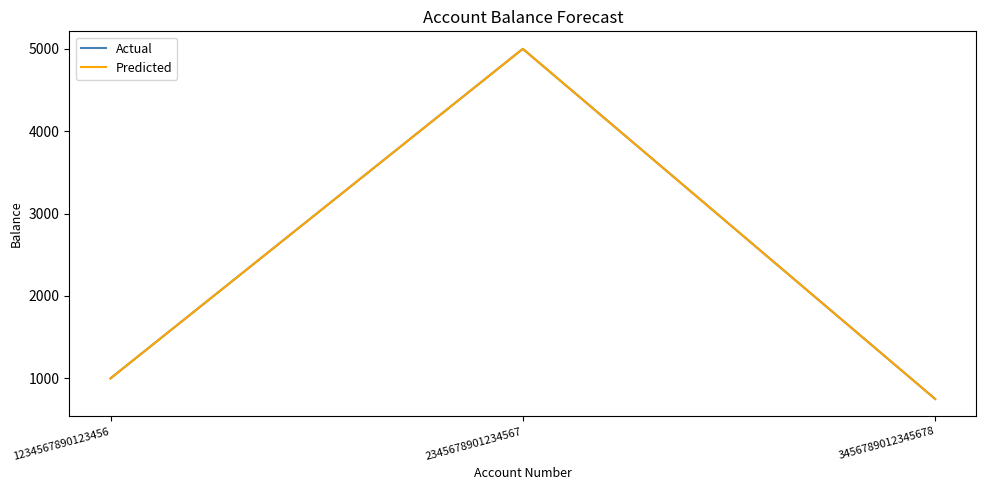

Where is Predicted nearest to the value 2875?

1234567890123456